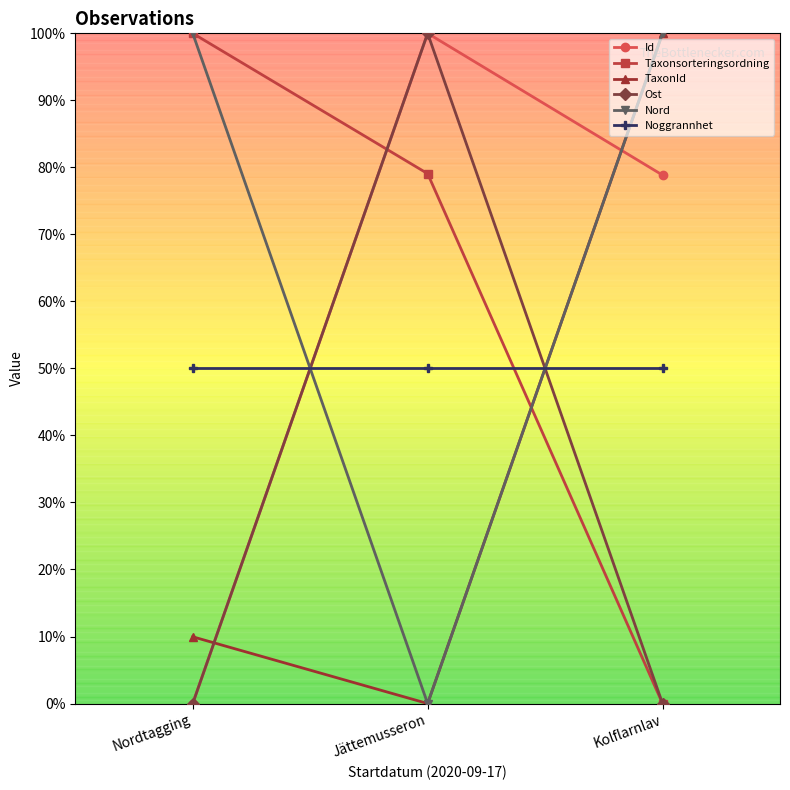

Reading right to left, what are all the values shown in this chart?

Id: 0.8	1.0	0.0
Taxonsorteringsordning: 0.0	0.8	1.0
TaxonId: 1.0	0.0	0.1
Ost: 0.0	1.0	0.0
Nord: 1.0	0.0	1.0
Noggrannhet: 0.5	0.5	0.5